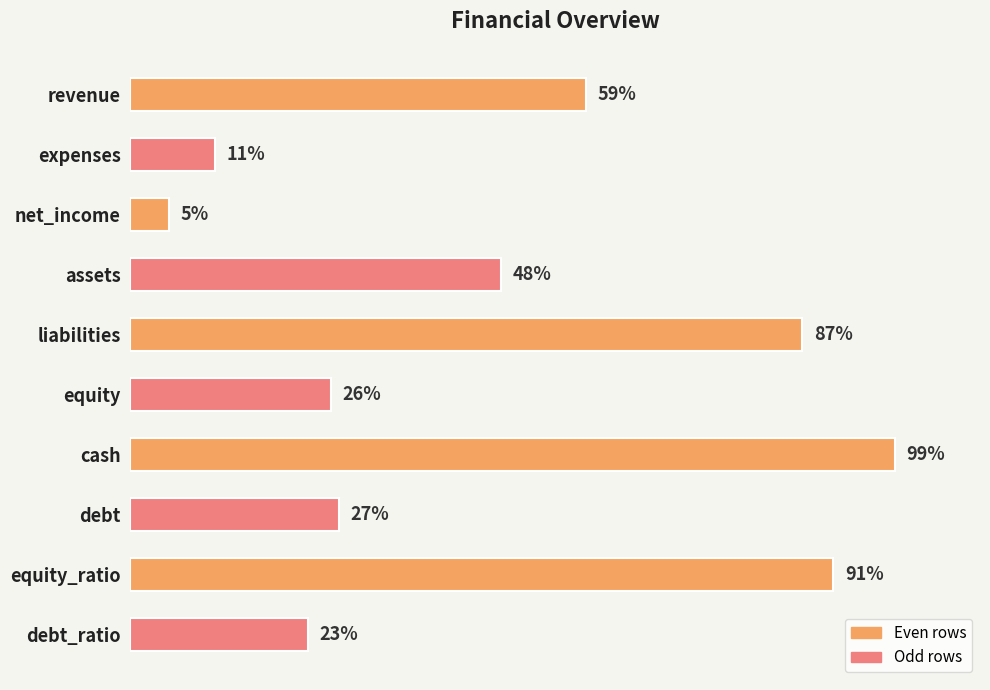

What is the label of the 2nd bar from the bottom?

equity_ratio